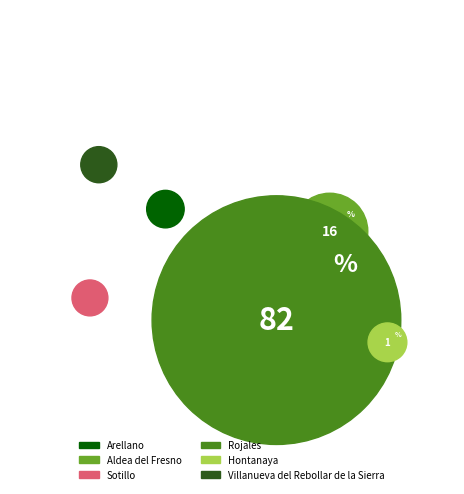

Which slice is the largest?

Rojales